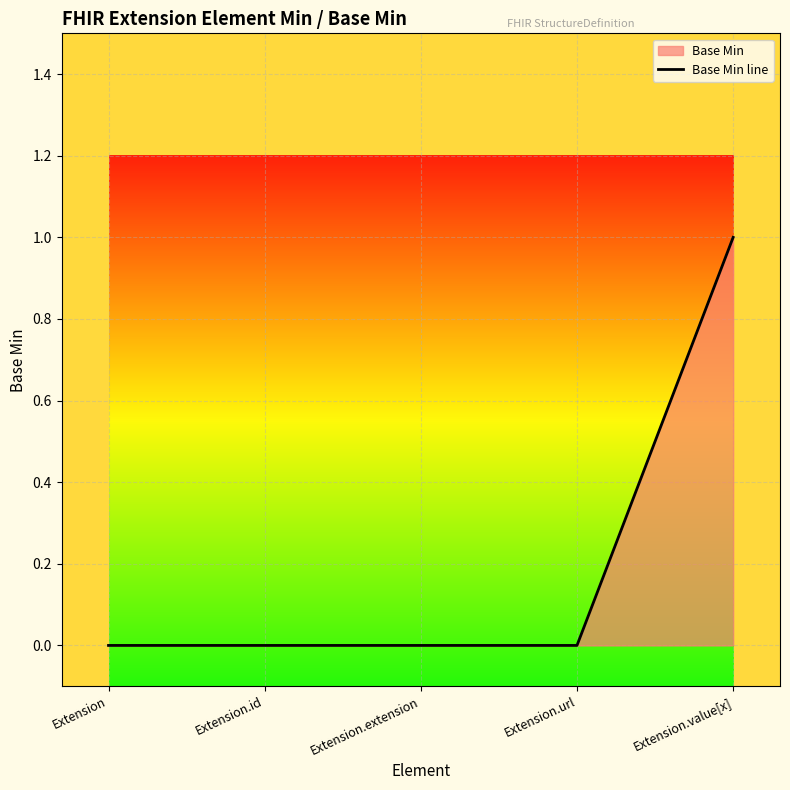

How many lines are shown in the chart?

1